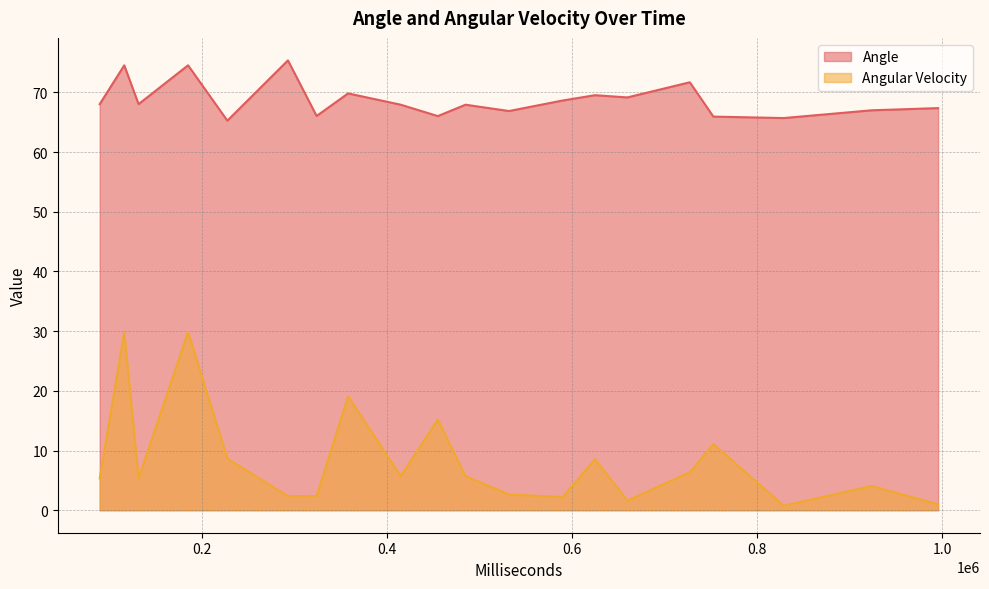

At which label does Angular Velocity reach its peak?

115549